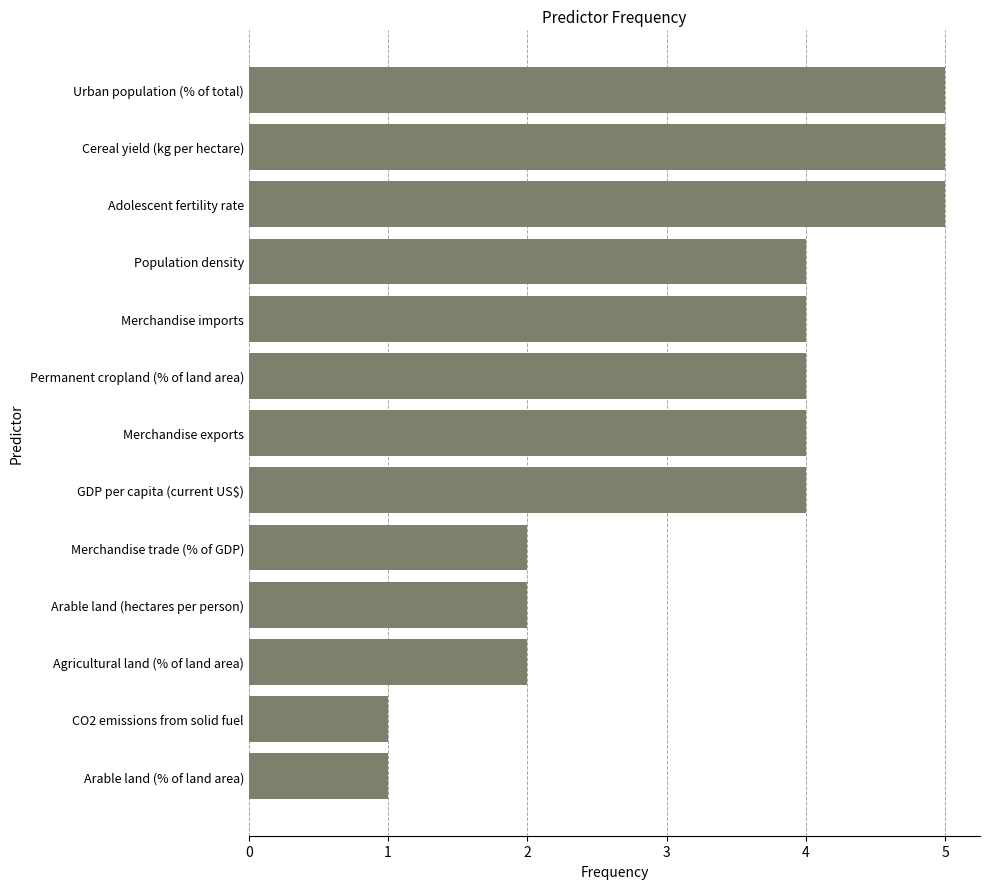

What is the greatest value displayed?

5